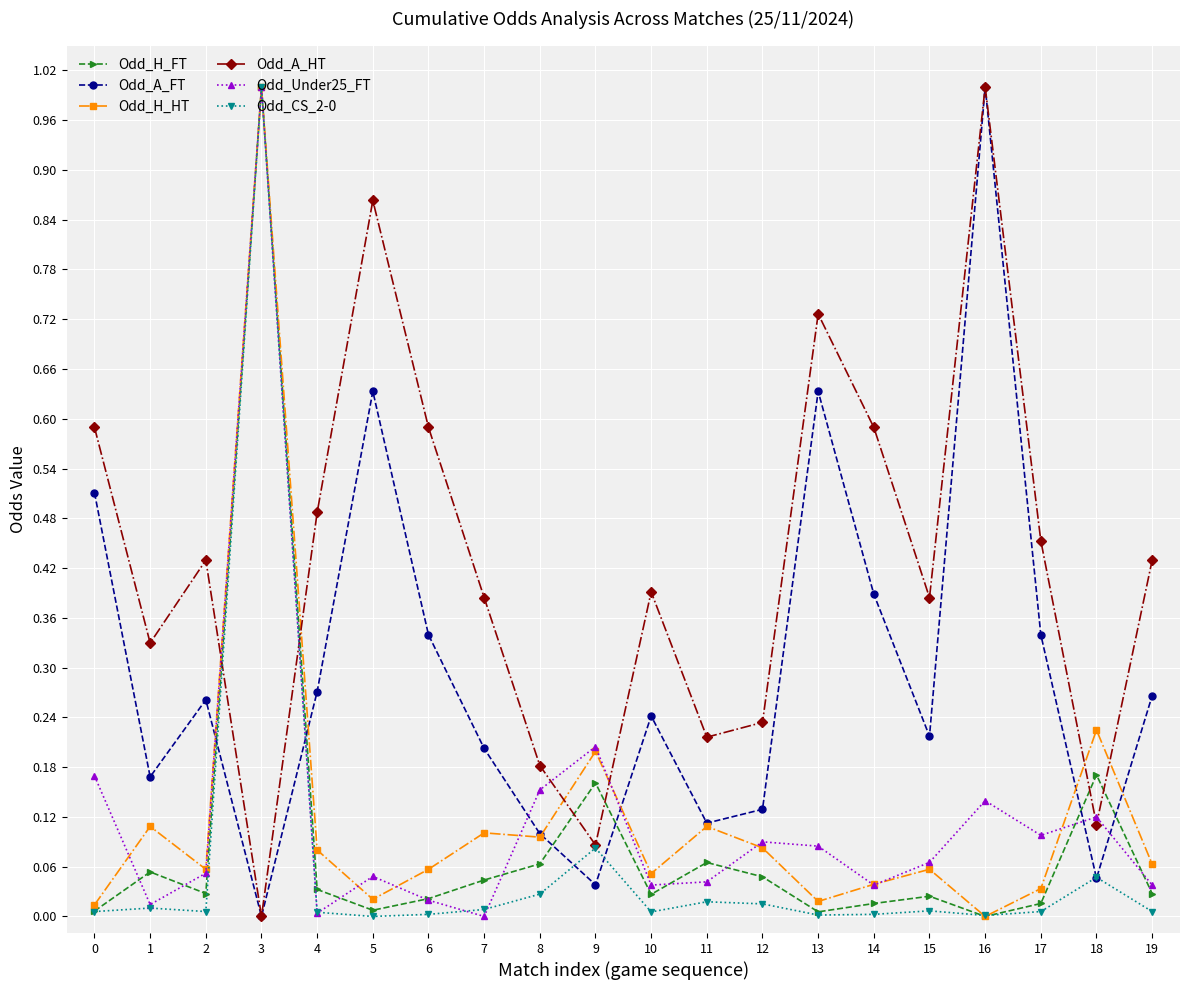

True or false: Odd_H_FT has a value of 0.0 at 15.

True